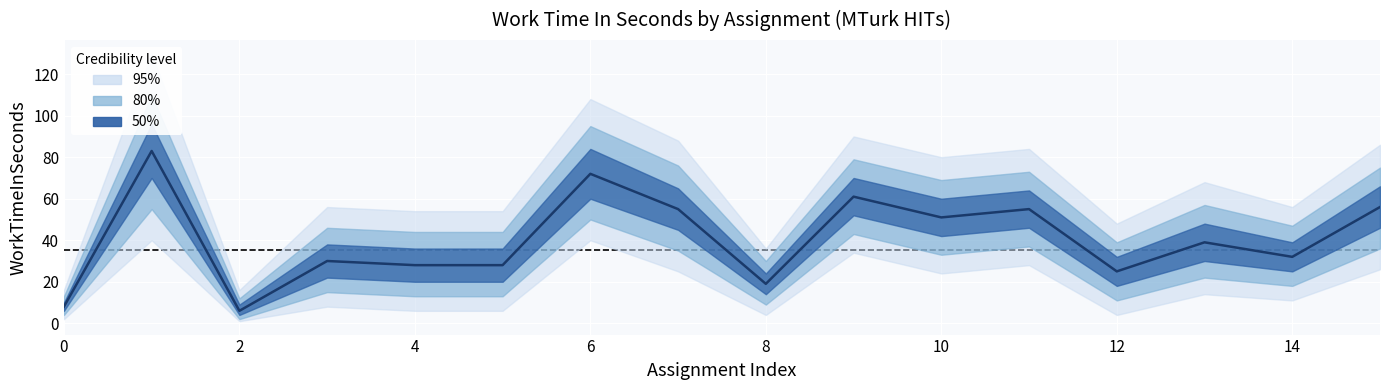

What is the difference between the second highest and minimum values?

66